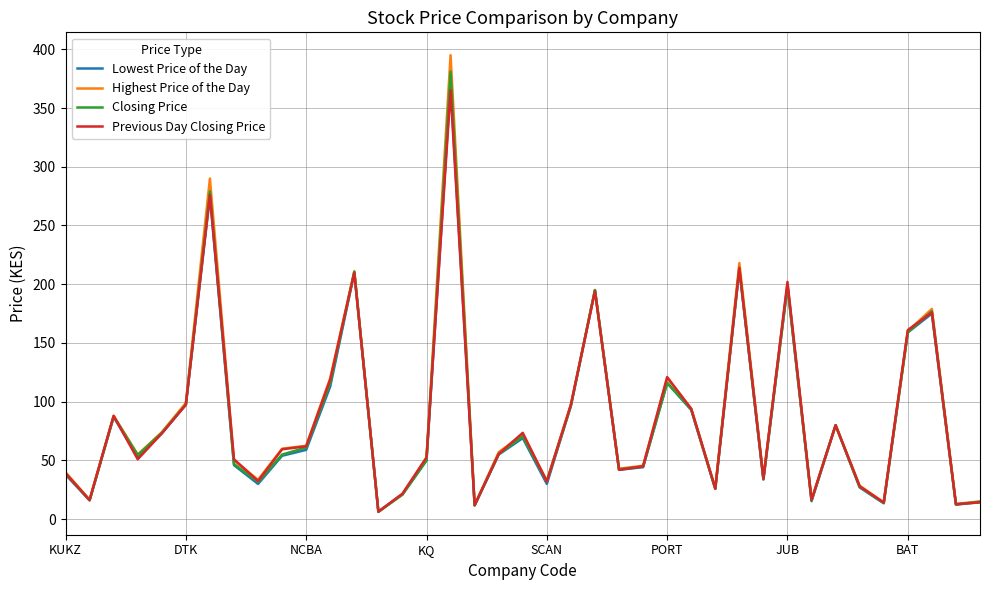

How many lines are shown in the chart?

4